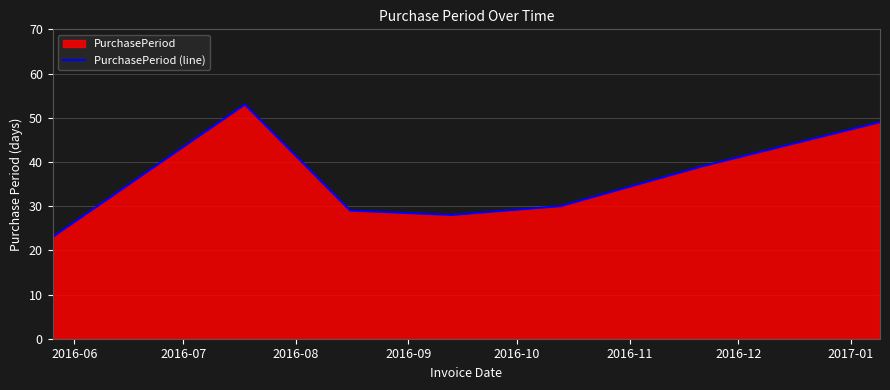

What is the difference between the maximum and minimum values?

30